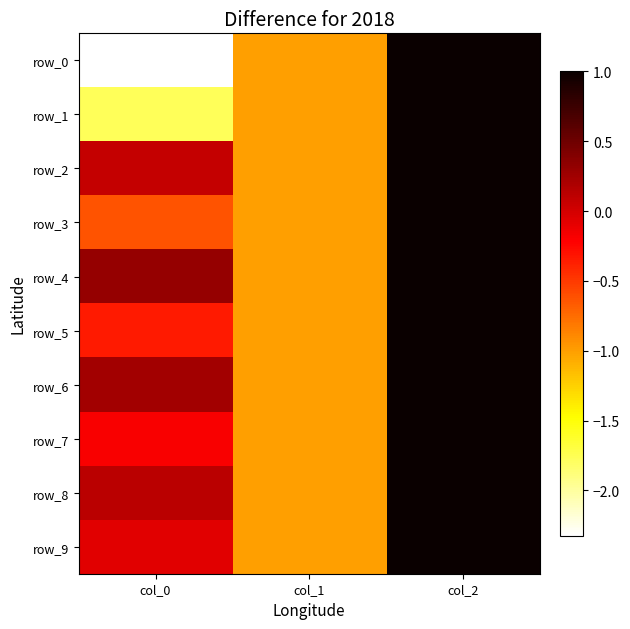

What is the smallest value displayed?

-2.3